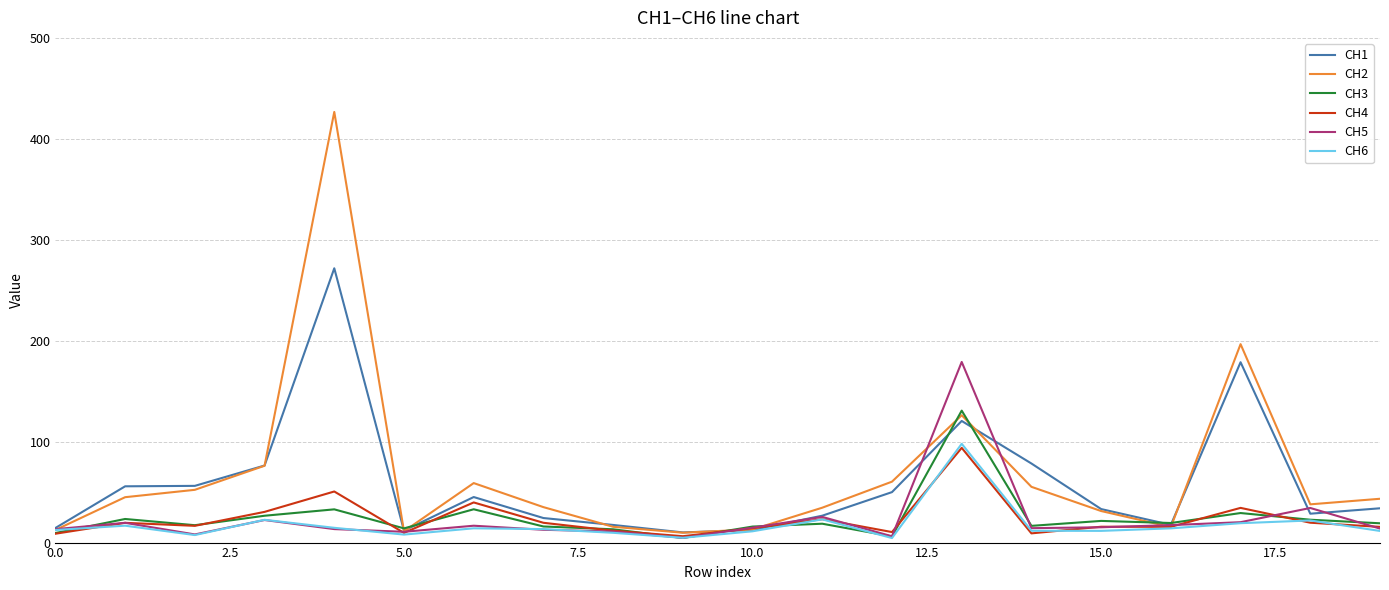

In CH4, how many points are lower than both neighbors (excluding endpoints)?

6